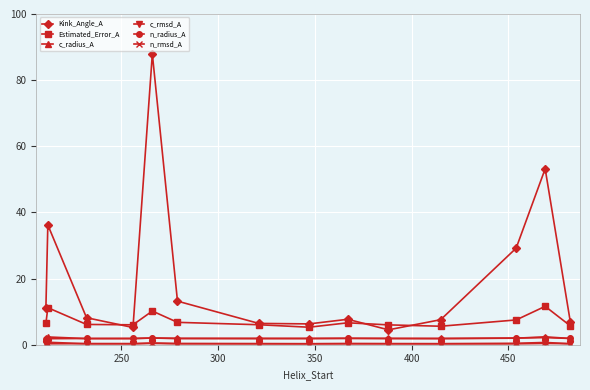

Which series has the largest range (max minus min)?

Kink_Angle_A